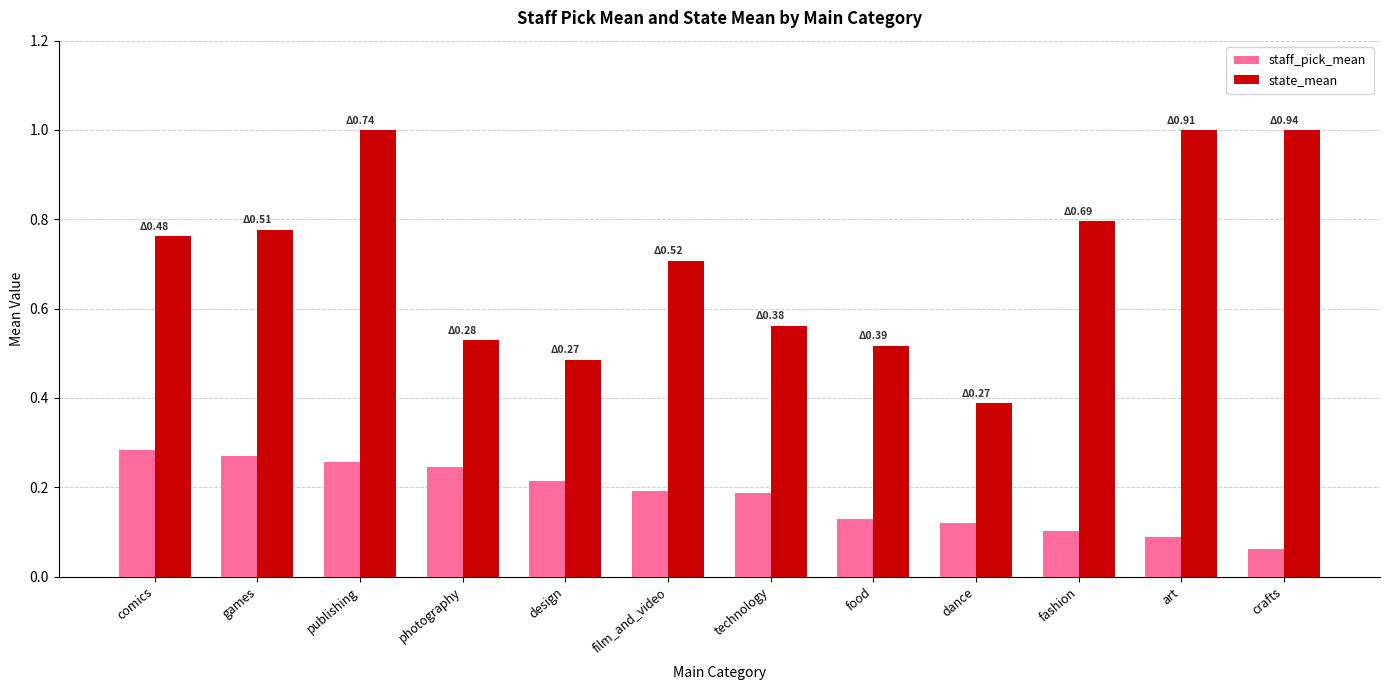

At which label is state_mean closest to 0?

dance